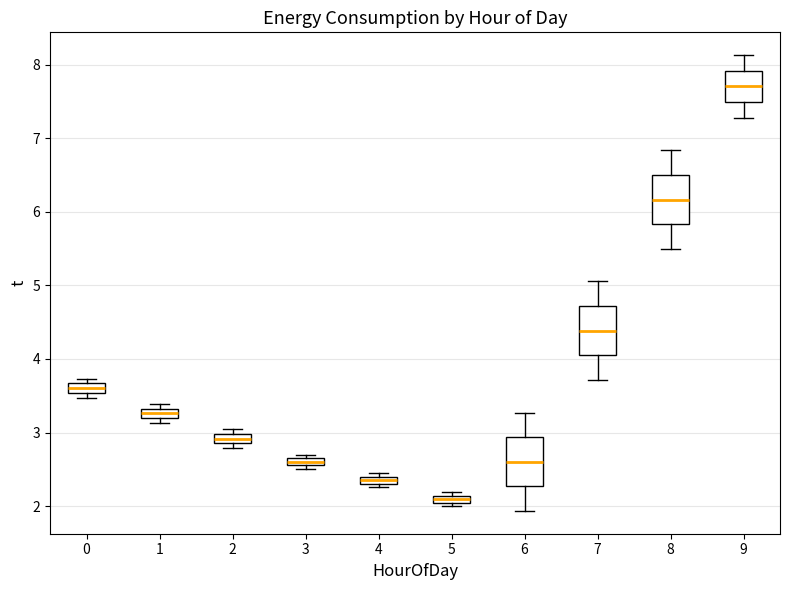

Which box has the lowest median line?

5